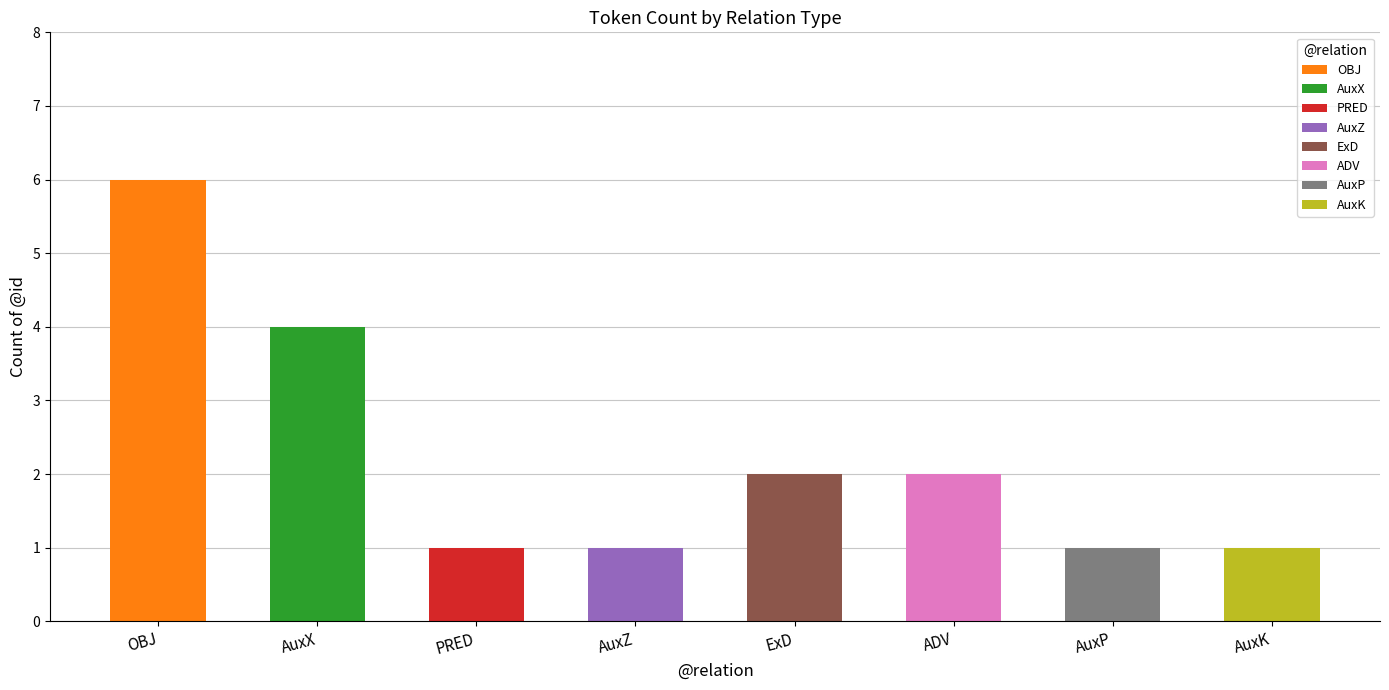

Reading right to left, what are all the values shown in this chart?

AuxK=1	AuxP=1	ADV=2	ExD=2	AuxZ=1	PRED=1	AuxX=4	OBJ=6